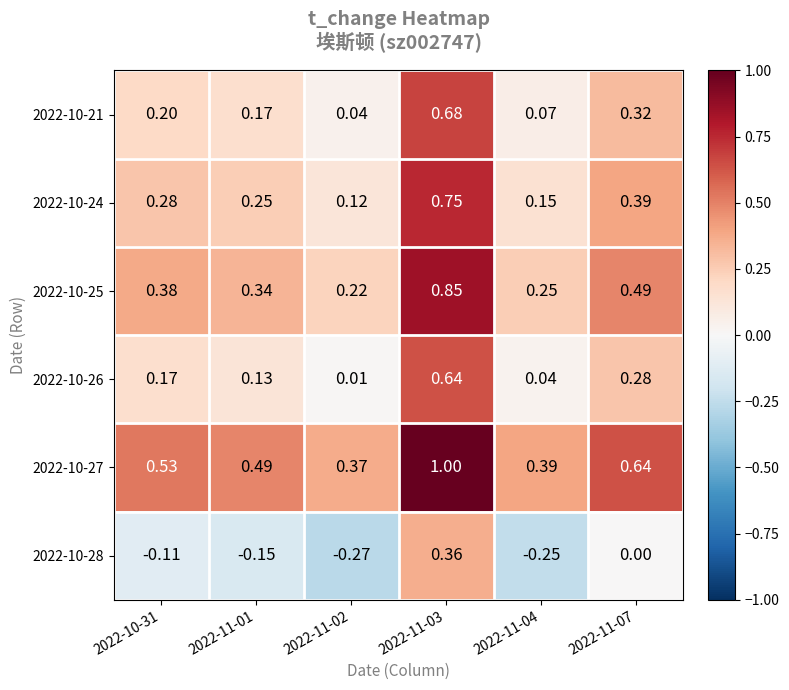

Which series has the widest spread of values?

2022-10-21